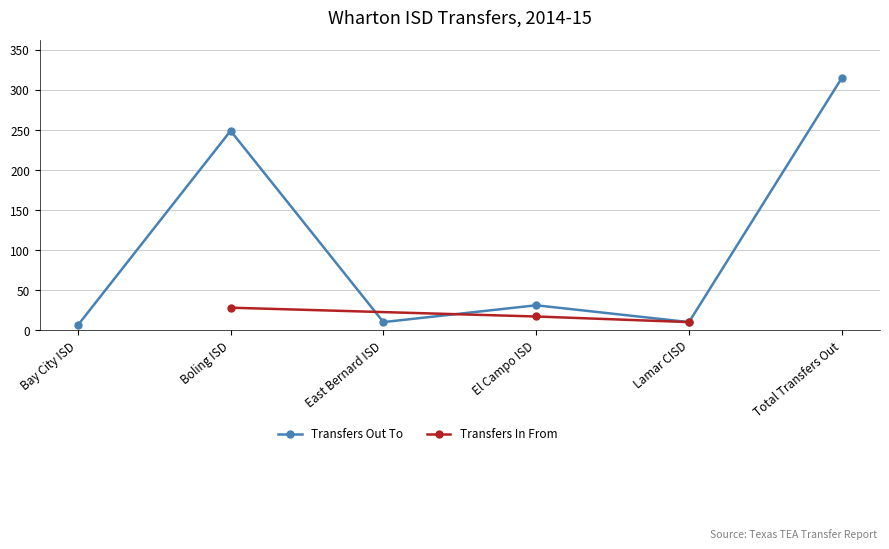

Reading left to right, list all the values displayed in this chart.

6	249	10	31	10	315